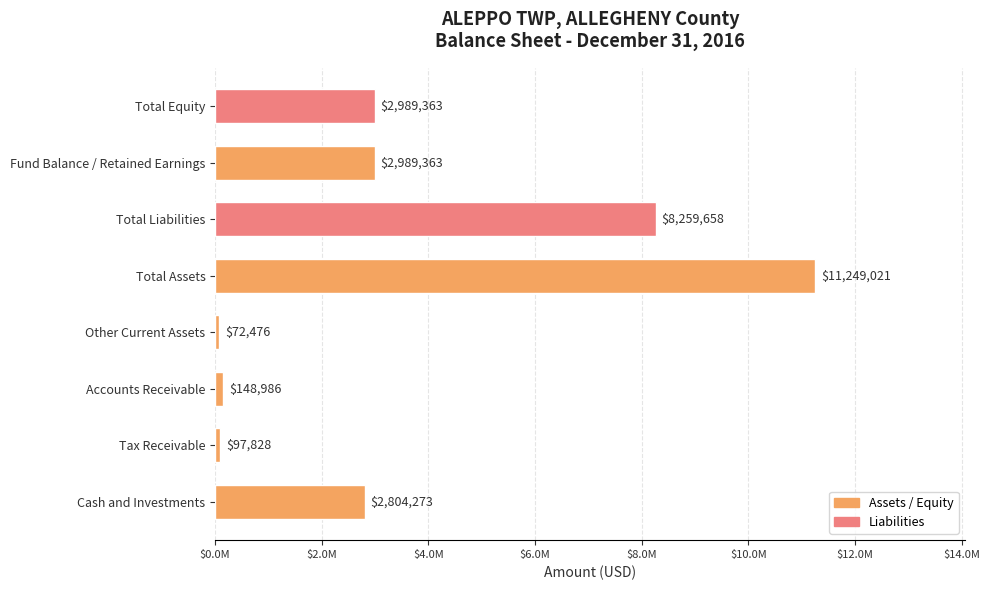

Where is the data nearest to the value 5660748?

Total Liabilities